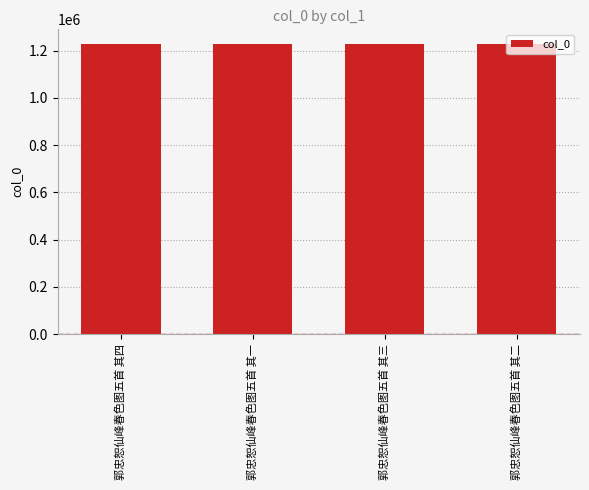

What is the label of the 2nd bar from the right?

郭忠恕仙峰春色图五首 其三